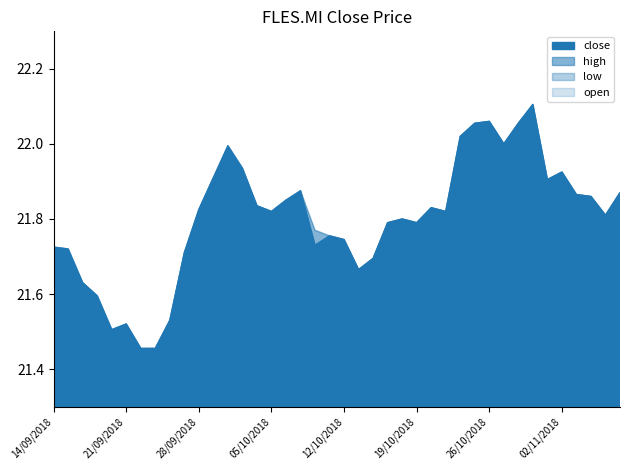

How many lines are shown in the chart?

4